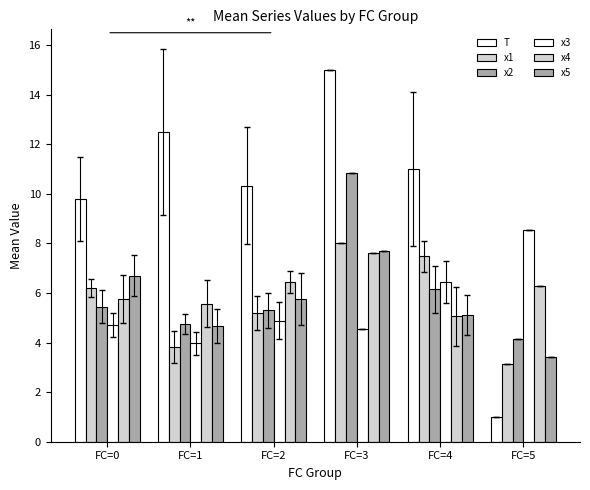

Which series has the largest total across all categories?

T